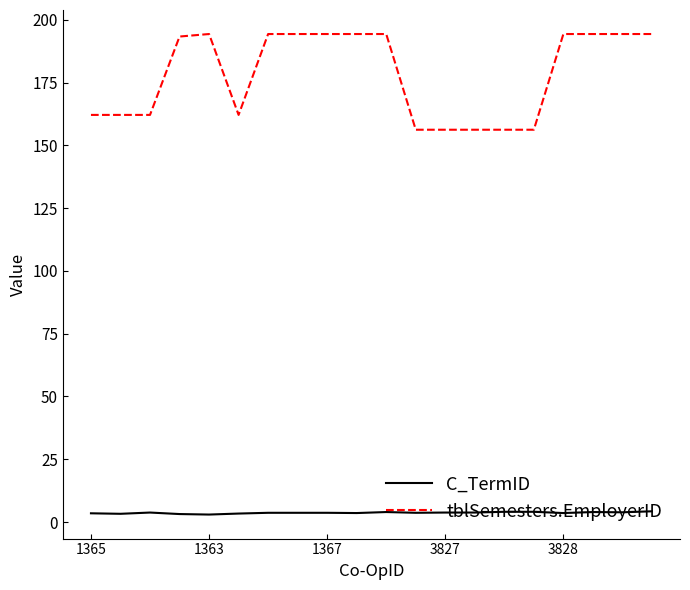

True or false: tblSemesters.EmployerID and C_TermID intersect in this chart.

False